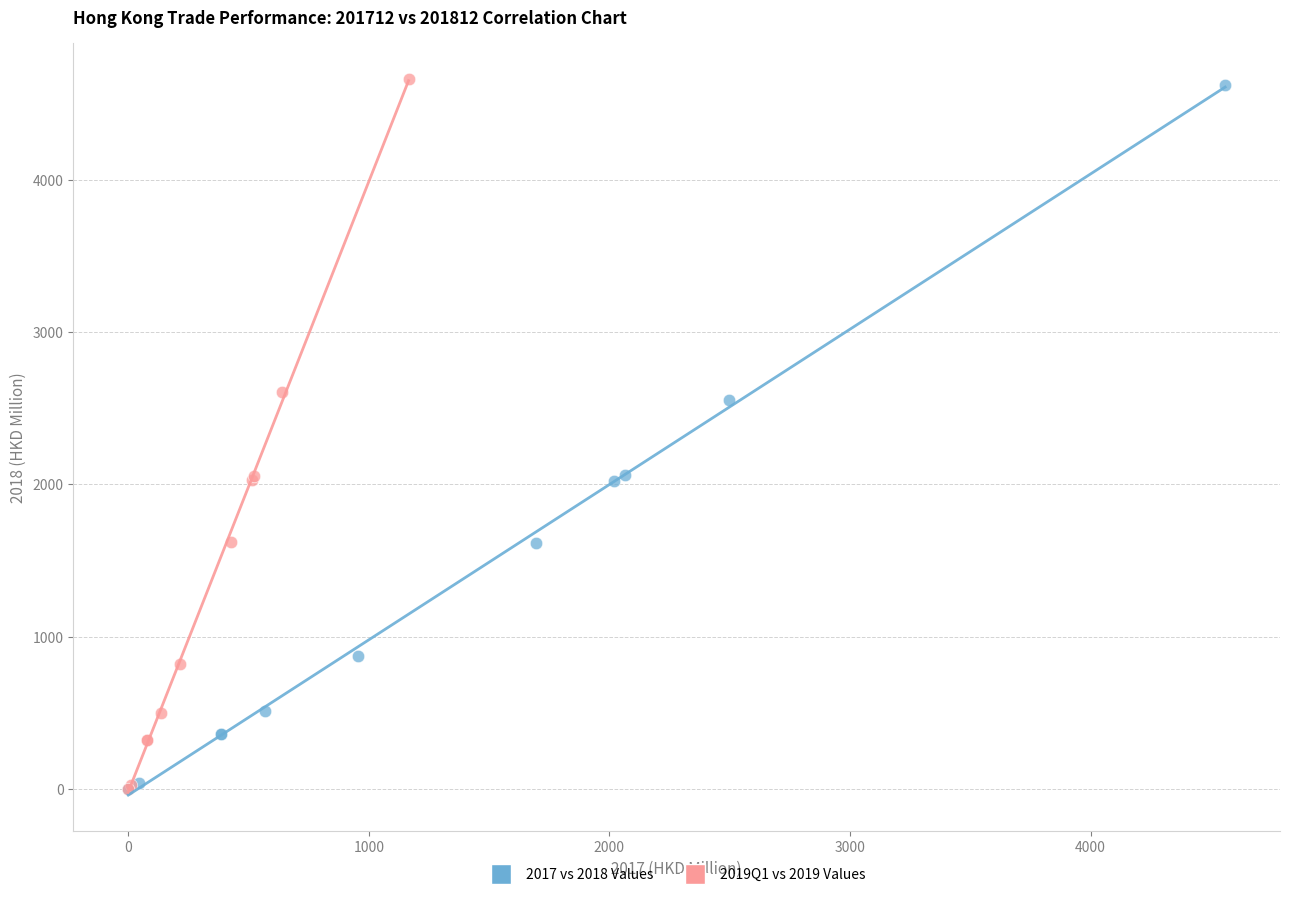

Which series has the widest spread of Y values?

2019Q1 vs 2019 Values